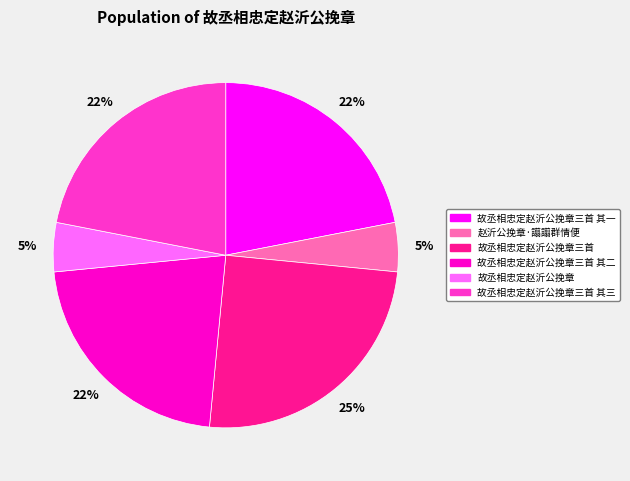

What percentage is the 赵沂公挽章·譾譾群情便 slice, to the nearest percent?

5%